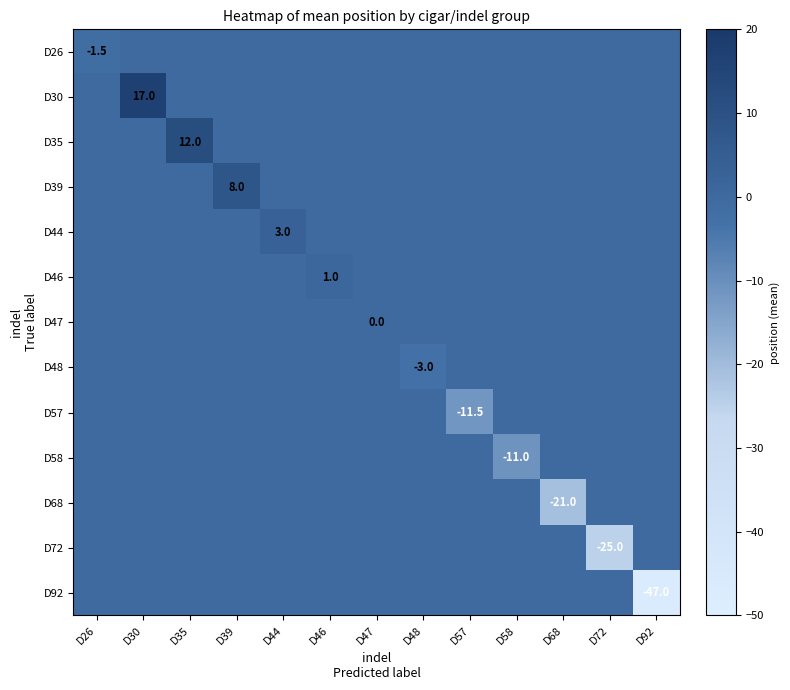

Rank the categories by D26 value from lowest to highest.

D26, D30, D35, D39, D44, D46, D47, D48, D57, D58, D68, D72, D92